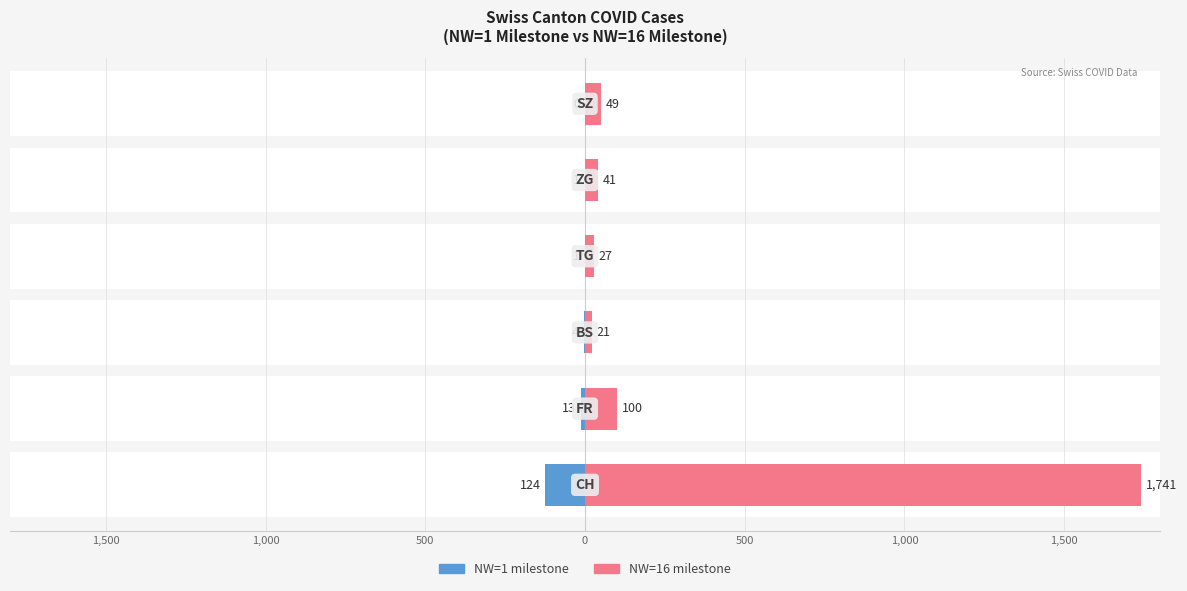

At how many categories does at least one series exceed 1600?

1